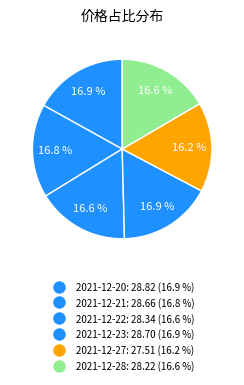

To the nearest percent, what portion does 2021-12-21 represent?

17%